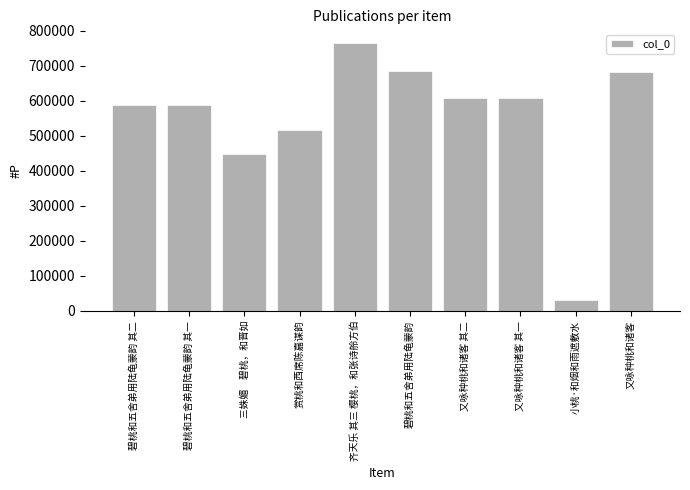

True or false: the data shows 157168 at 又咏种桃和诸客 其一.

False